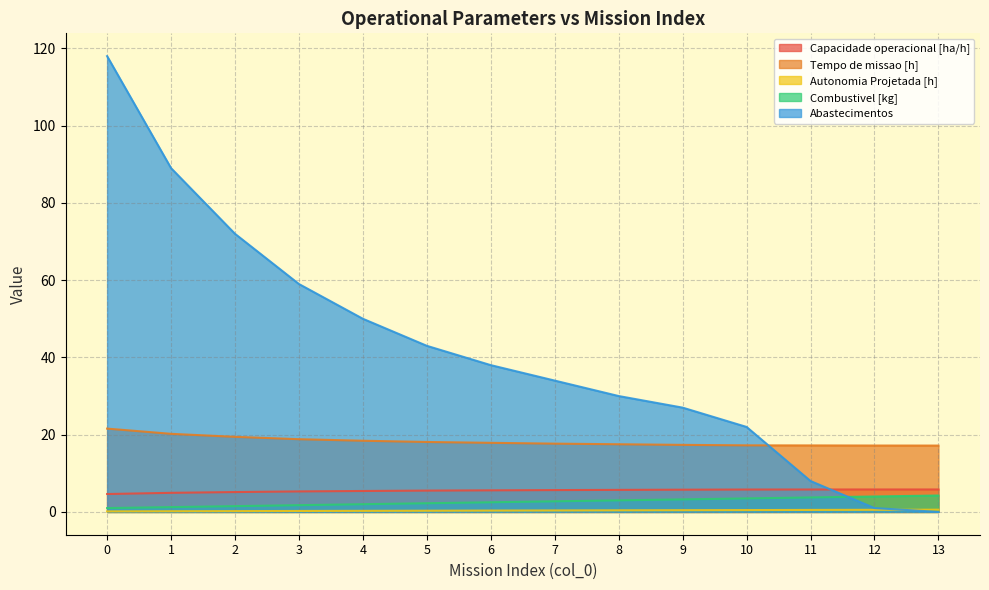

Which series changed the most between 3 and 12?

Abastecimentos